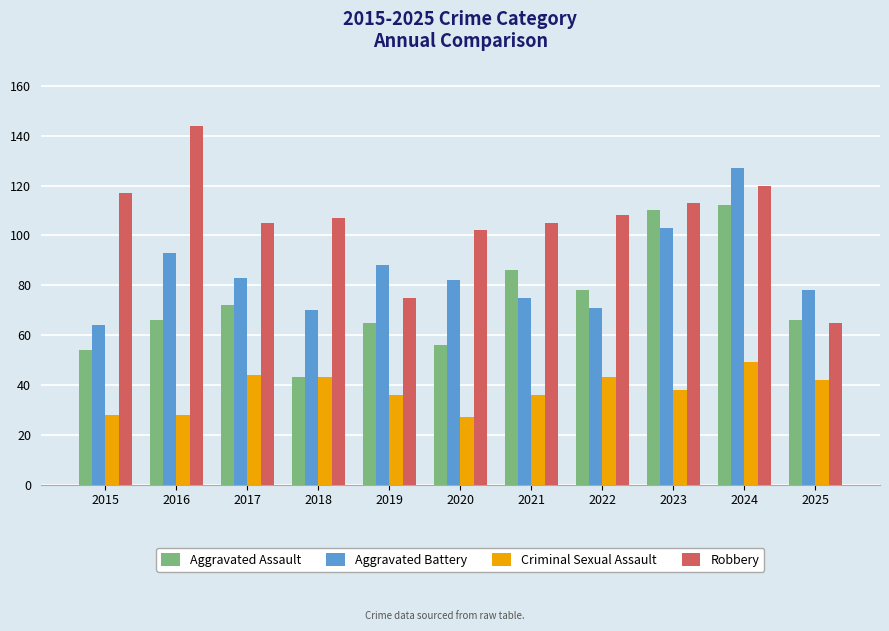

Which series has the largest total across all categories?

Robbery